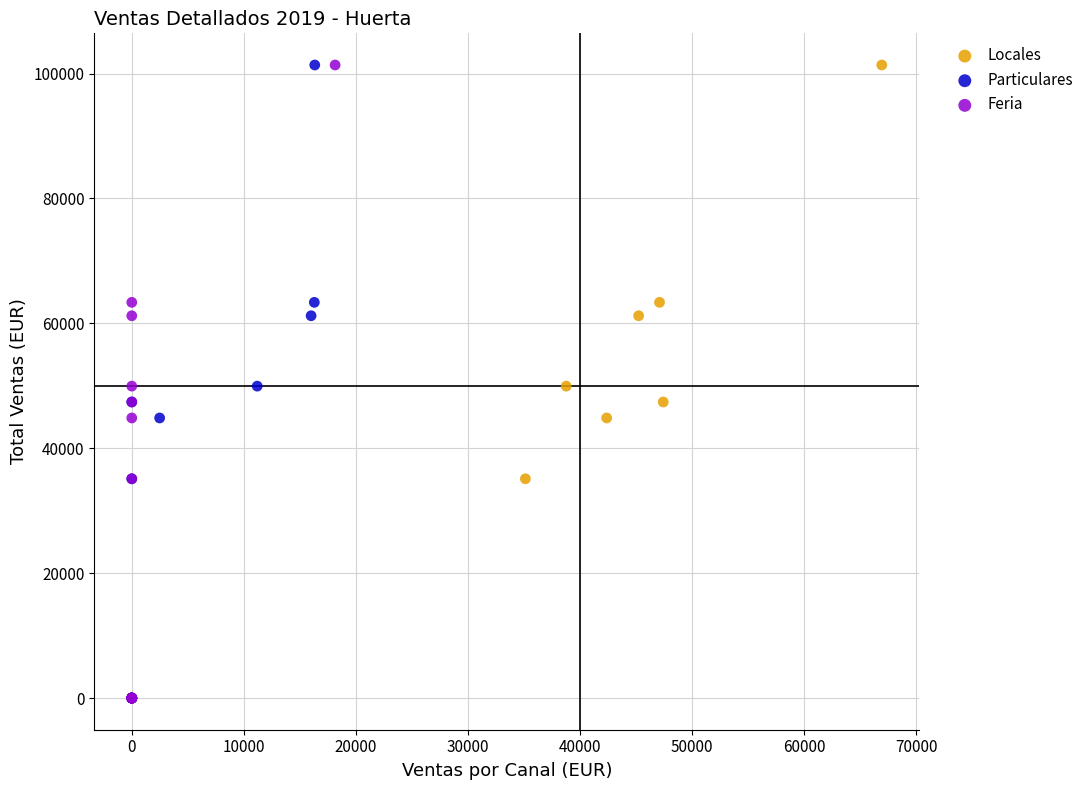

What are all the series names shown in the legend?

Locales, Particulares, Feria